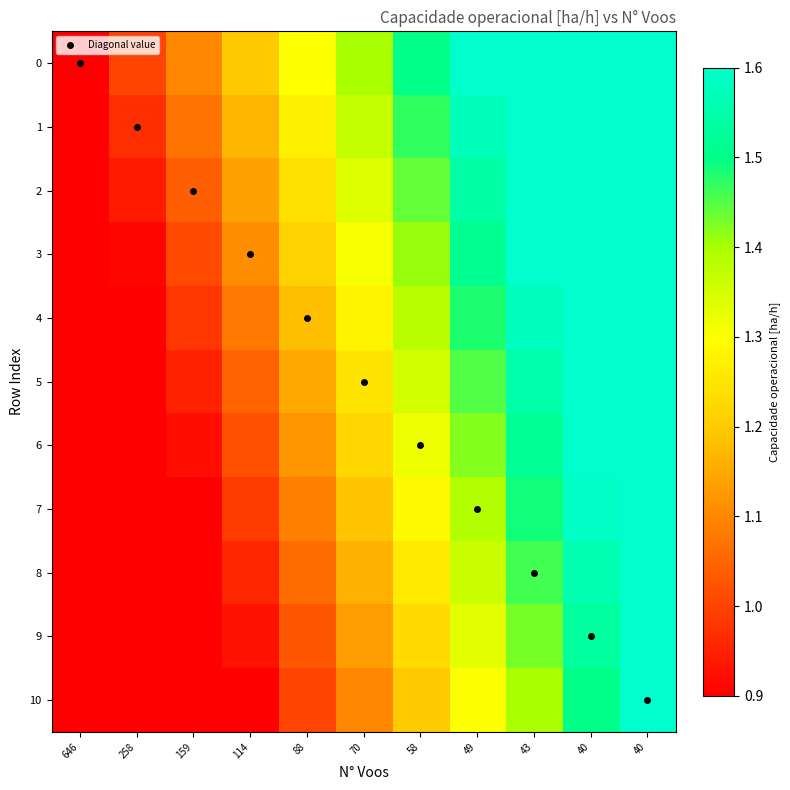

Rank the series by their maximum value, from lowest to highest.

0, 1, 2, 3, 4, 5, 6, 7, 8, 9, 10